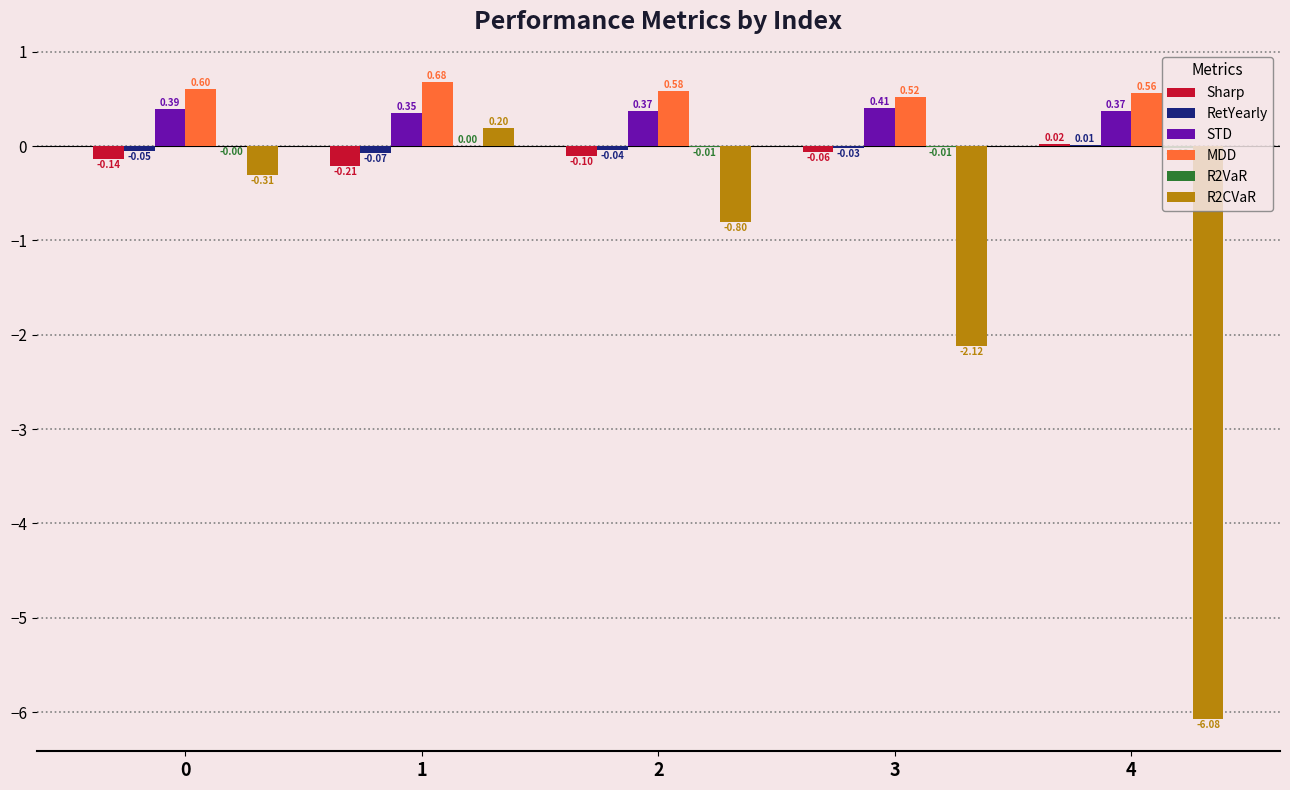

How many data points does each series have?

5